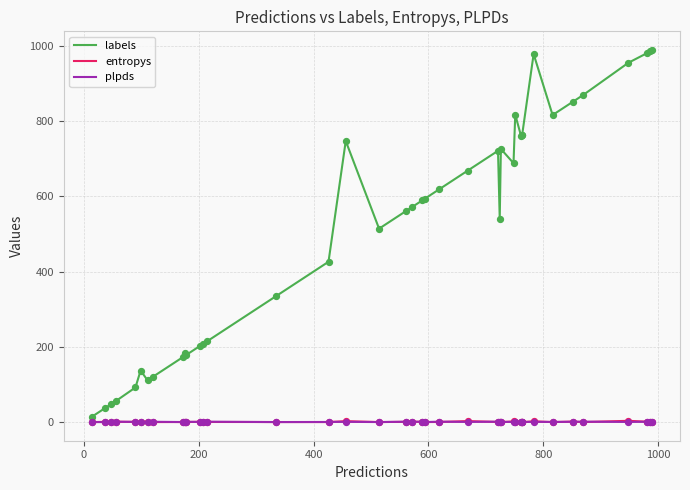

Which series has the largest range (max minus min)?

labels